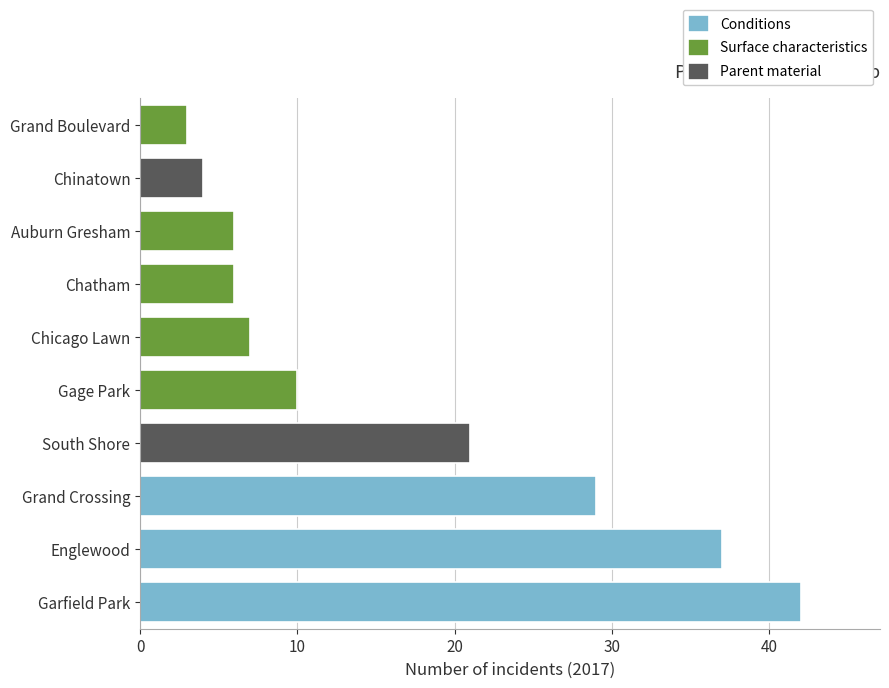

The chart shows a value of 11 at Chatham. True or false?

False